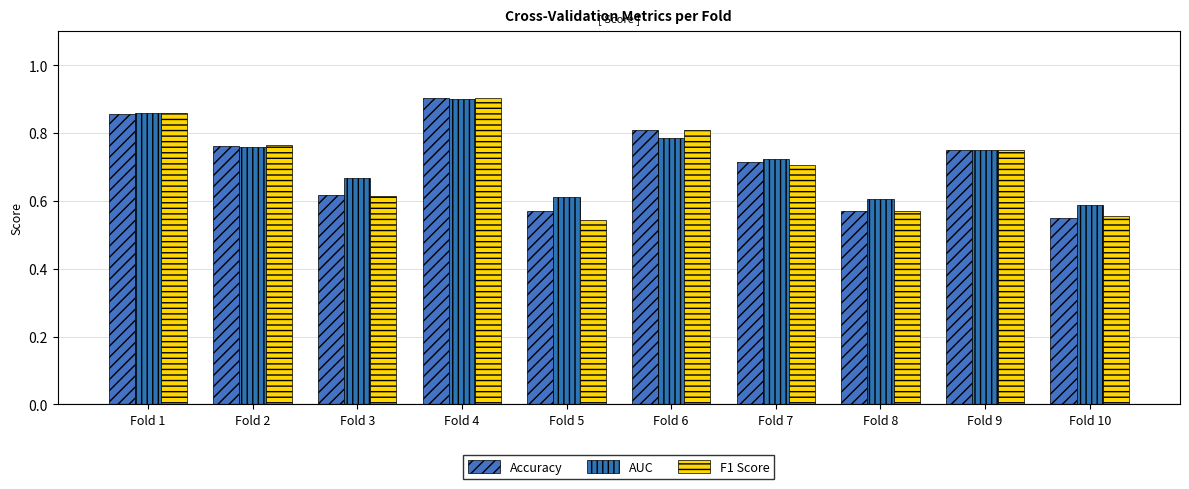

What is the sum of the F1 Score values at Fold 8 and Fold 3?

1.2